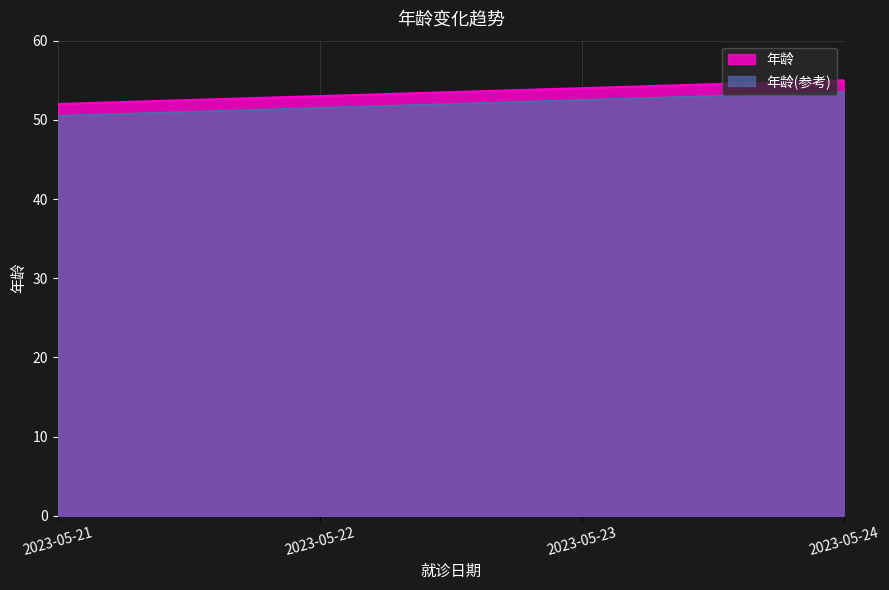

True or false: the data shows 53 at 2023-05-22.

True